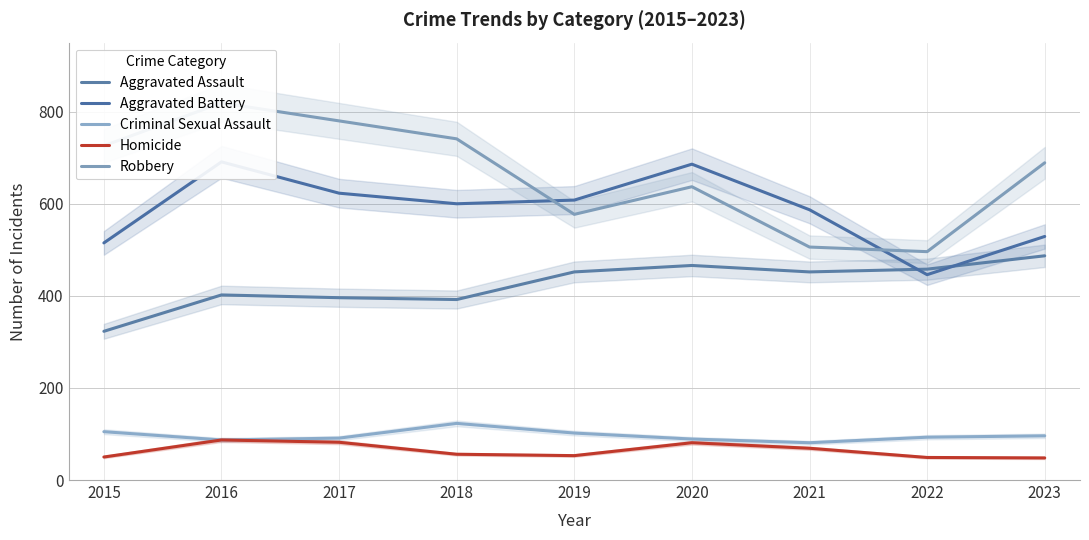

List the labels in order of Aggravated Battery value, smallest first.

2022, 2015, 2023, 2021, 2018, 2019, 2017, 2020, 2016